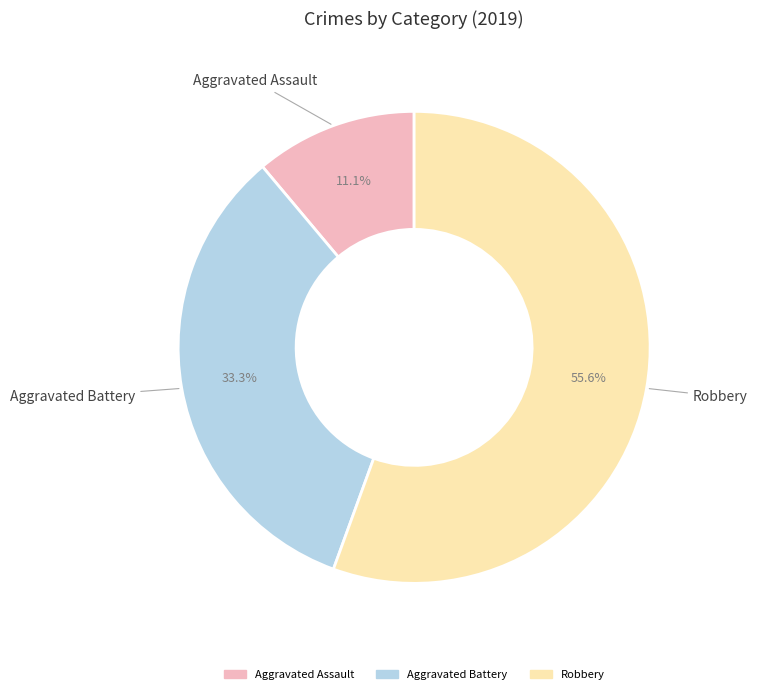

Does any single category account for the majority?

Yes